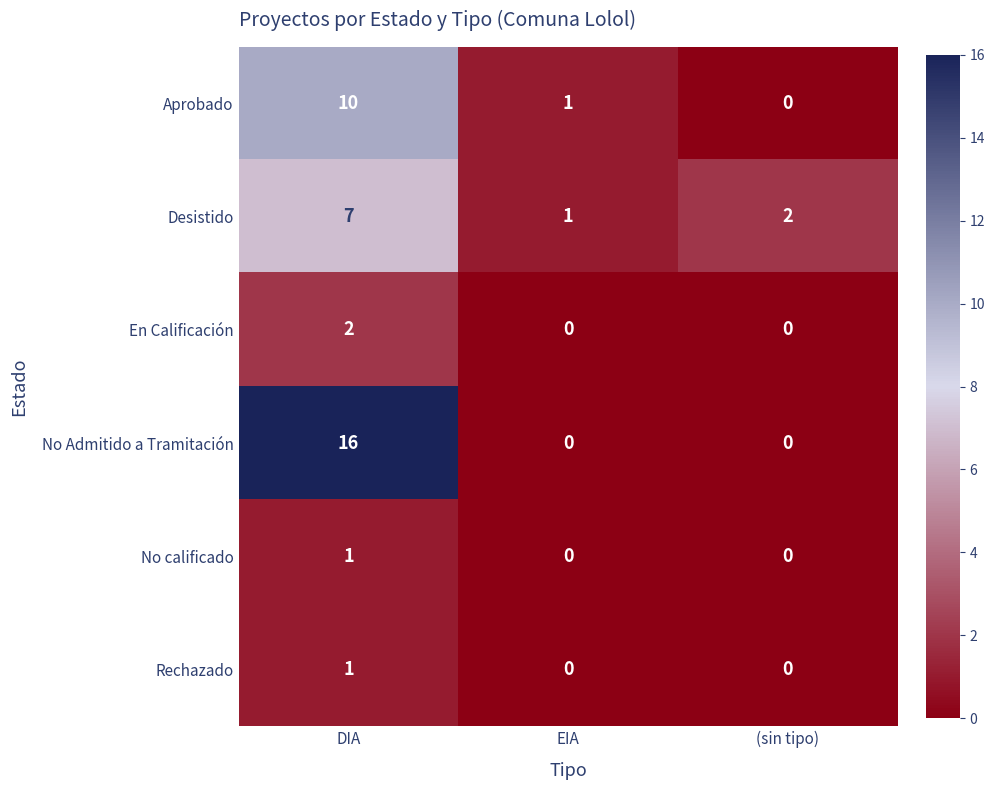

Read the Aprobado value at DIA, to the nearest 10.

10